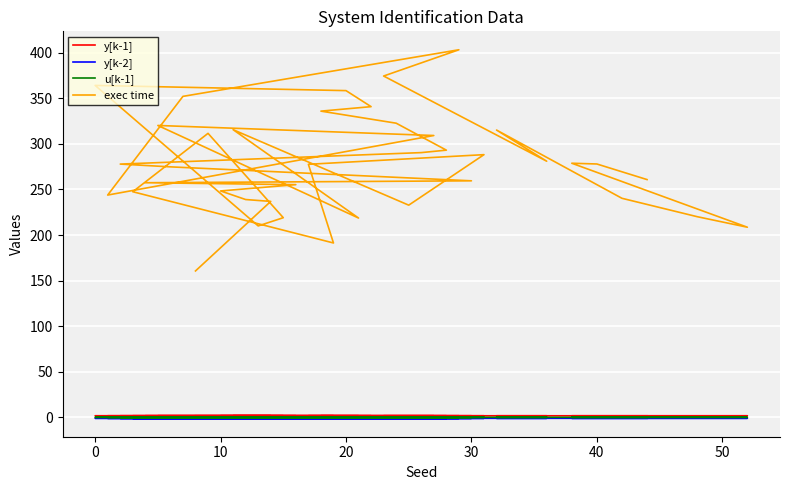

True or false: y[k-2] and y[k-1] cross at least once.

False